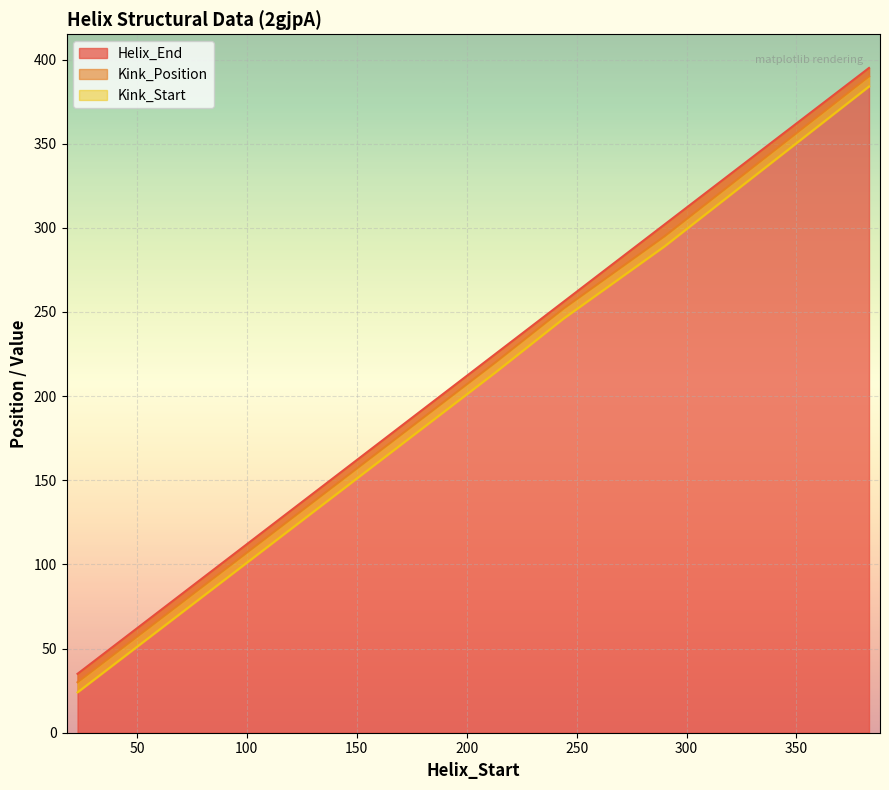

At 244, list the series in order from largest to smallest.

Helix_End, Kink_Position, Kink_Start